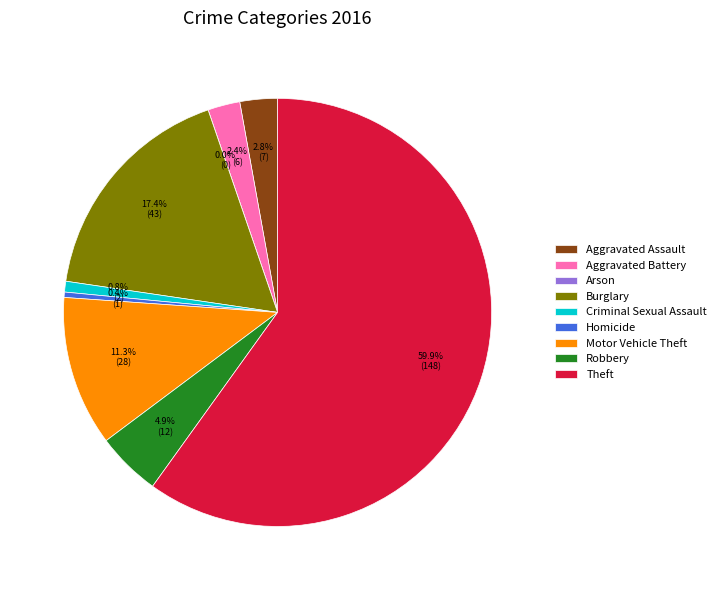

Which category has the smallest portion of the pie?

Arson